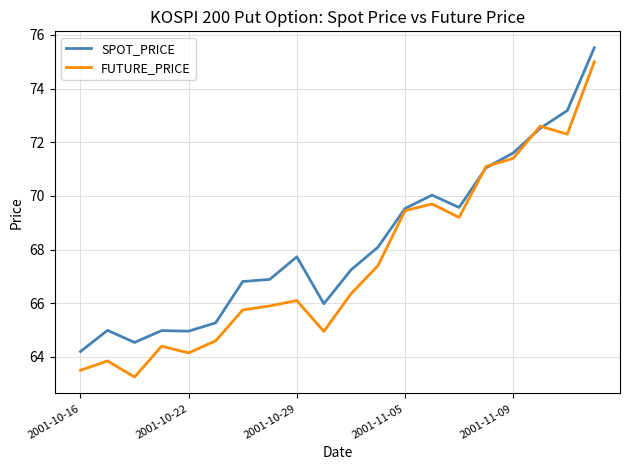

Which series has the largest total across all categories?

SPOT_PRICE